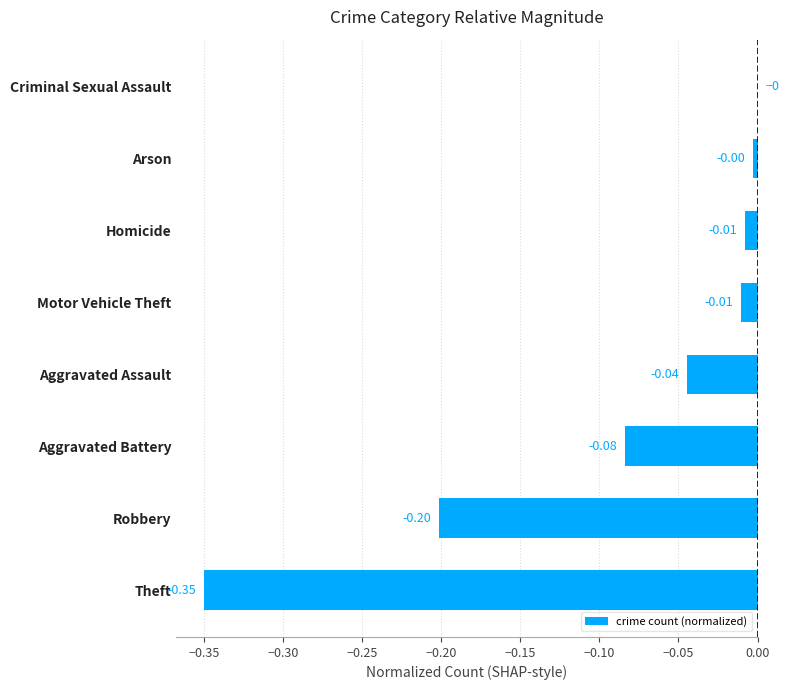

What is the sum of all values?

-0.7